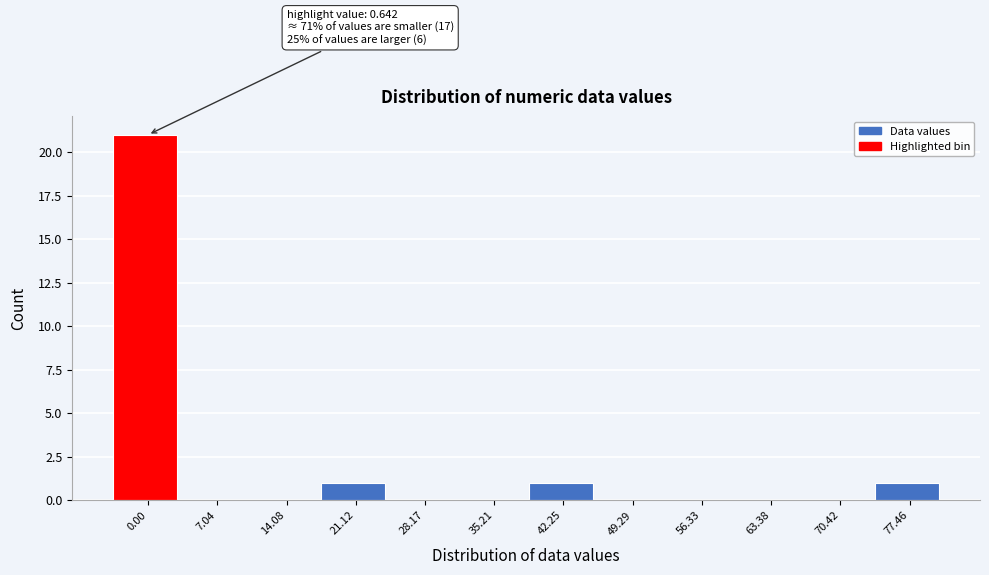

Reading left to right, list all the values displayed in this chart.

0.00=21	7.04=0	14.08=0	21.12=1	28.17=0	35.21=0	42.25=1	49.29=0	56.33=0	63.38=0	70.42=0	77.46=1